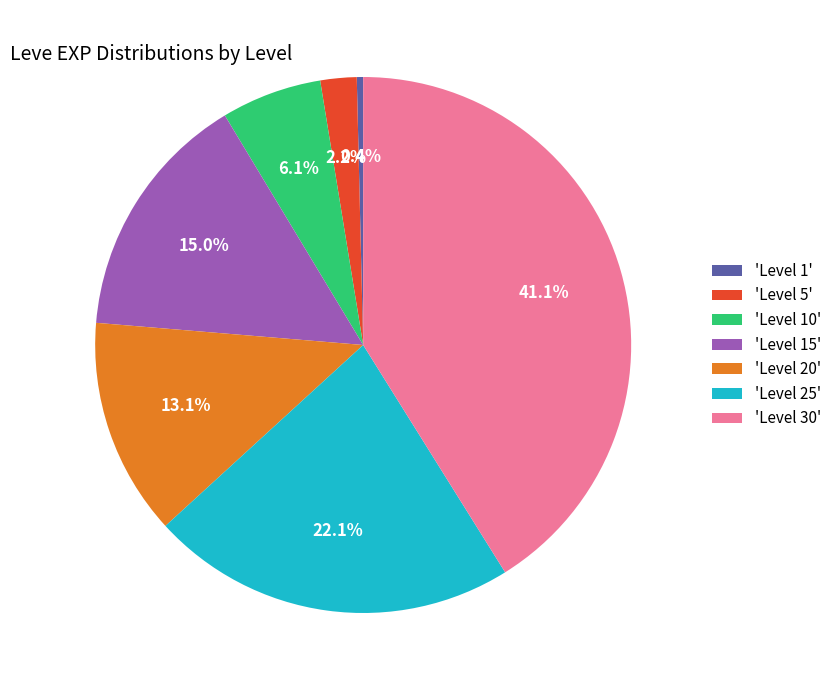

To the nearest percent, what is the average slice percentage?

14%